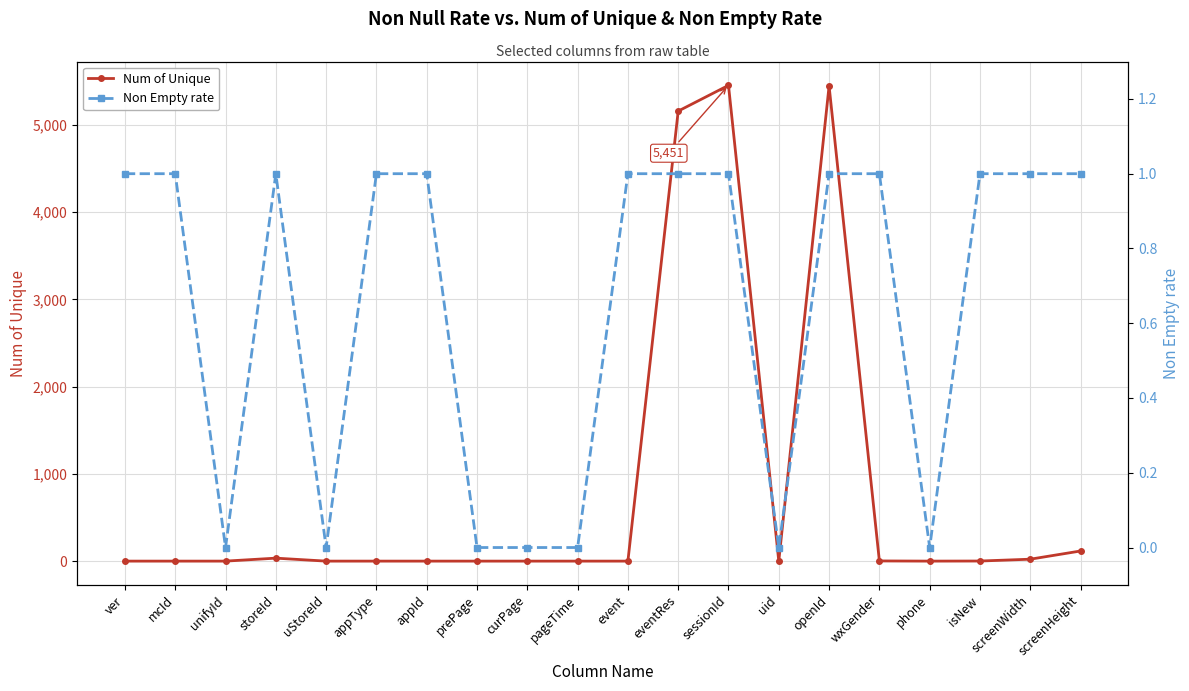

Reading left to right, extract all data points from this chart.

Num of Unique: ver=1.0	mcId=1.0	unifyId=1.0	storeId=35.0	uStoreId=1.0	appType=1.0	appId=1.0	prePage=1.0	curPage=1.0	pageTime=1.0	event=1.0	eventRes=5156.0	sessionId=5451.0	uid=1.0	openId=5444.0	wxGender=3.0	phone=1.0	isNew=2.0	screenWidth=23.0	screenHeight=117.0
Non Empty rate: ver=1.0	mcId=1.0	unifyId=0.0	storeId=1.0	uStoreId=0.0	appType=1.0	appId=1.0	prePage=0.0	curPage=0.0	pageTime=0.0	event=1.0	eventRes=1.0	sessionId=1.0	uid=0.0	openId=1.0	wxGender=1.0	phone=0.0	isNew=1.0	screenWidth=1.0	screenHeight=1.0